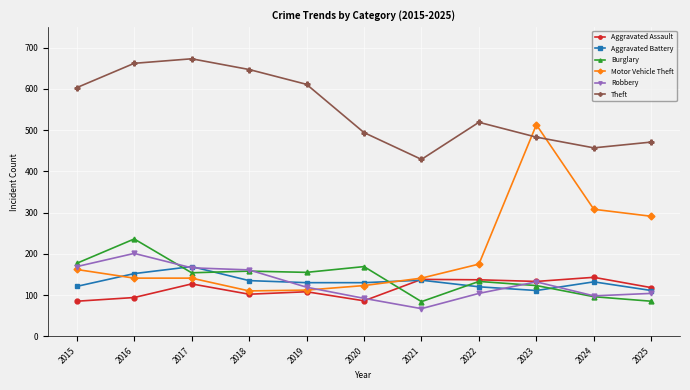

At 2020, list the series in order from smallest to largest.

Aggravated Assault, Robbery, Motor Vehicle Theft, Aggravated Battery, Burglary, Theft